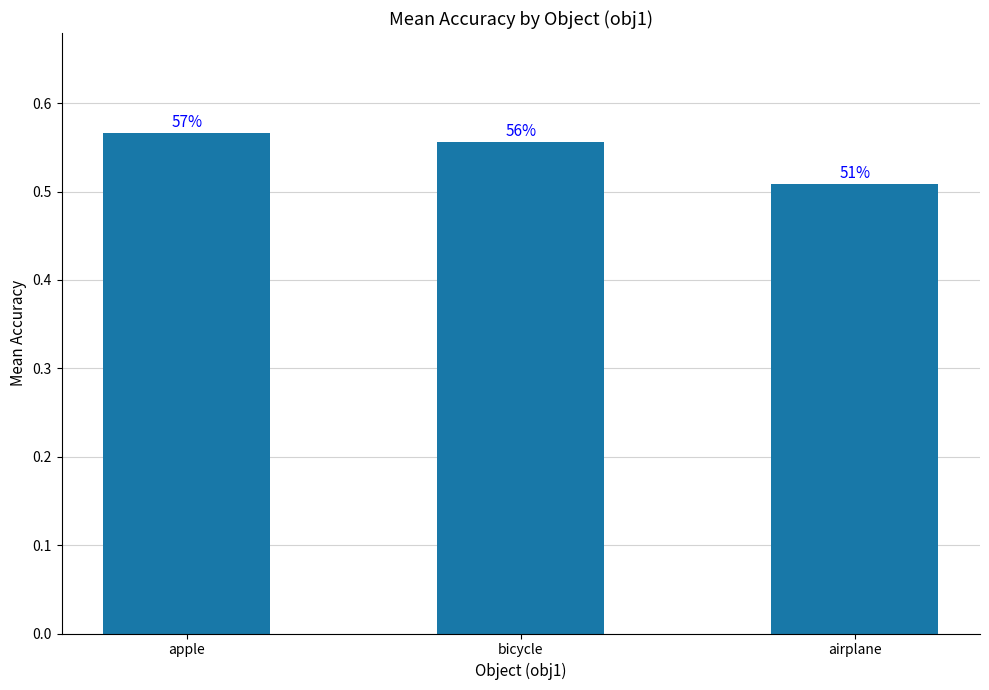

What is the value of the 3rd bar from the left?

0.5